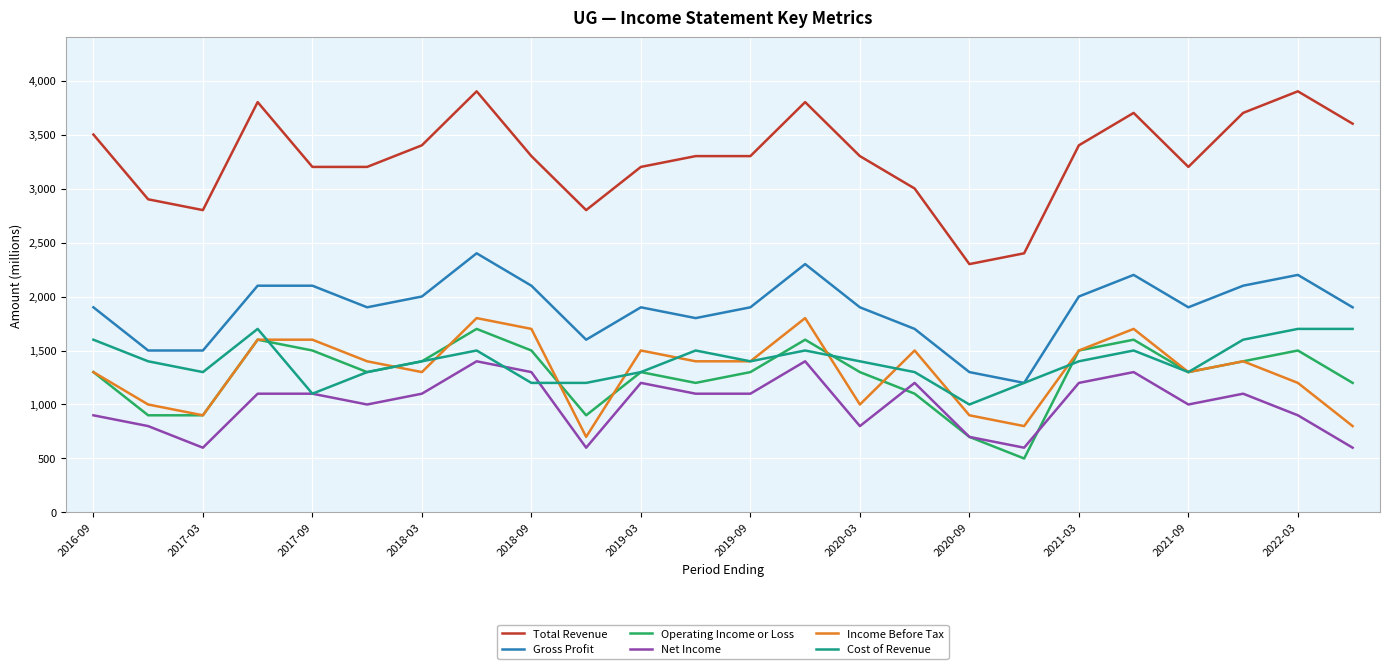

Which series has the largest total across all categories?

Total Revenue